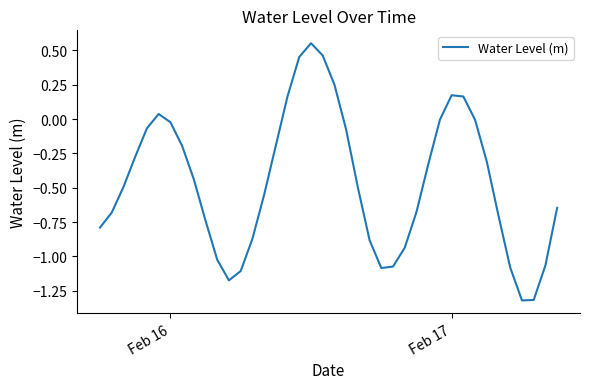

Does the chart have visible grid lines?

No